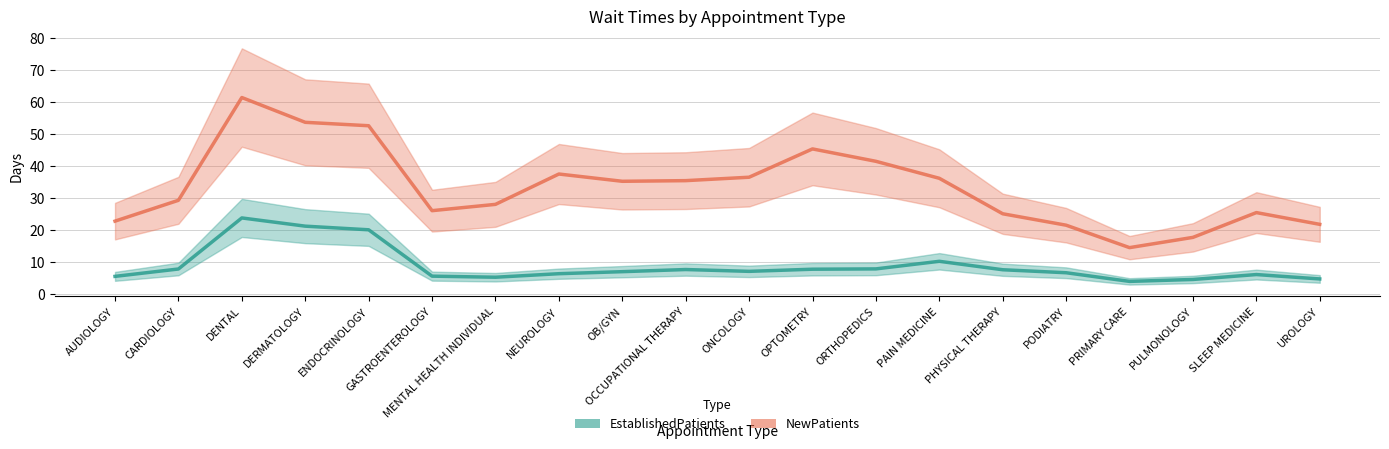

What is the value of the EstablishedPatients point at the 3rd from the left?

23.8